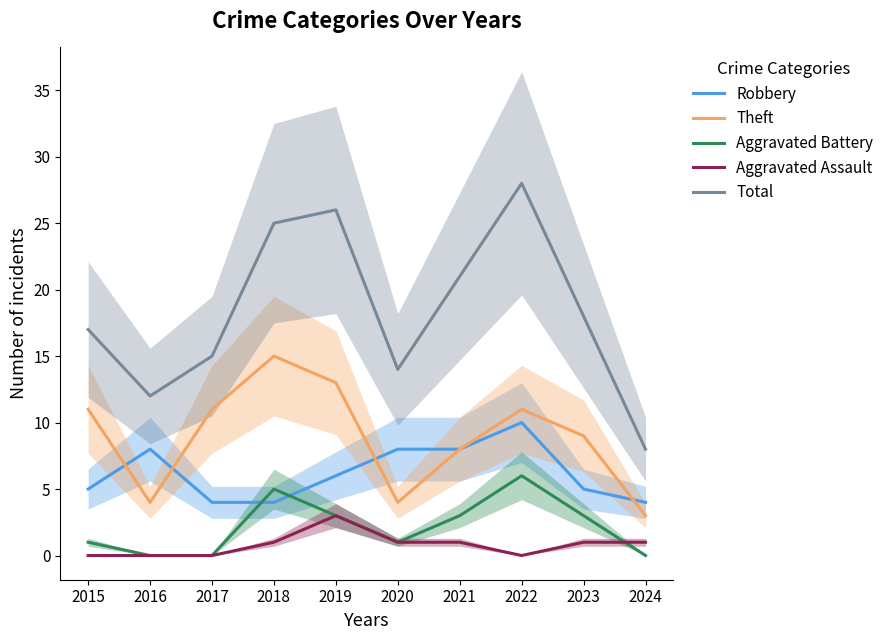

At which label does Total first exceed 18?

2018